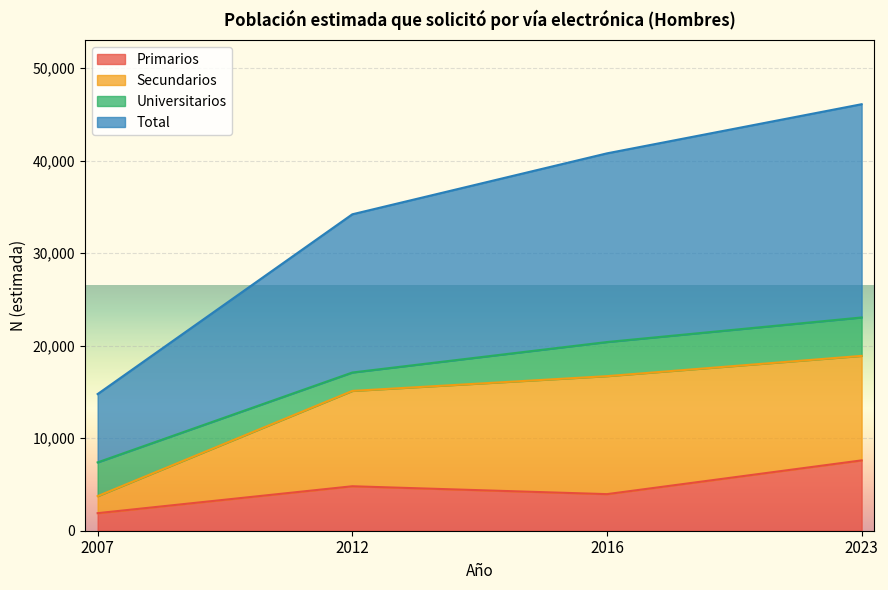

Does the chart display data point markers on the line(s)?

No